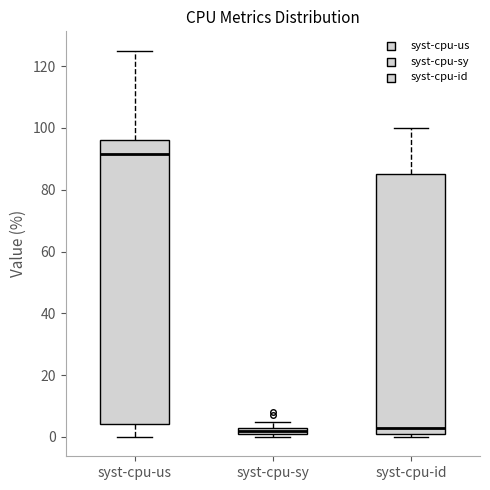

Where does the upper whisker of the box for syst-cpu-us end on the y-axis? The values are not printed on the chart, so give them approximately, as read against the axis.

126